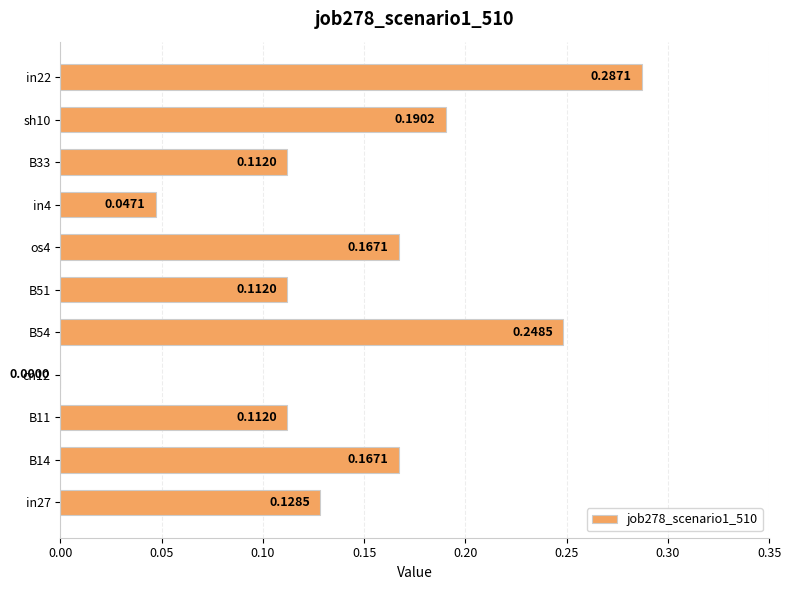

Which has a higher value, B54 or in22?

in22